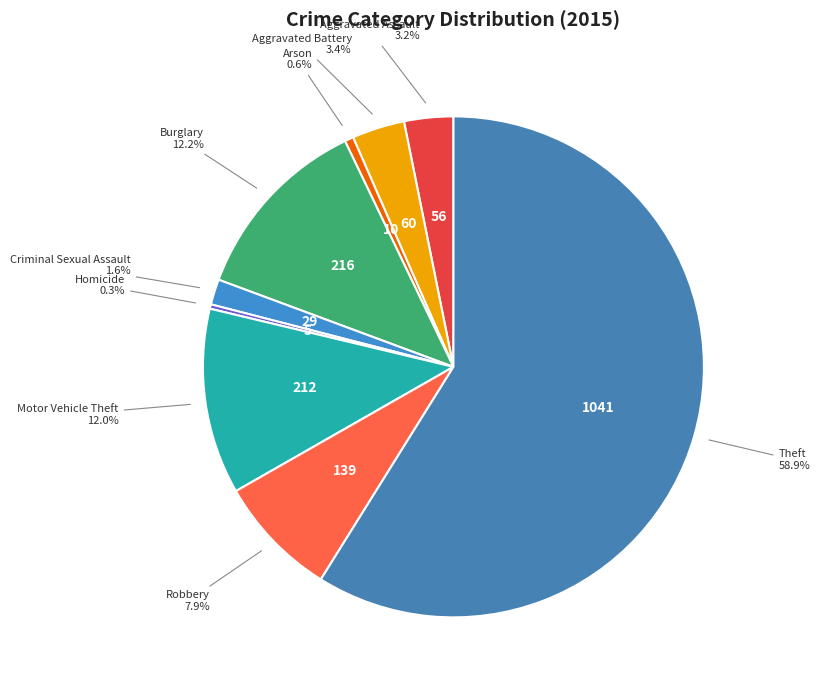

Is there any slice that represents more than half of the pie?

Yes